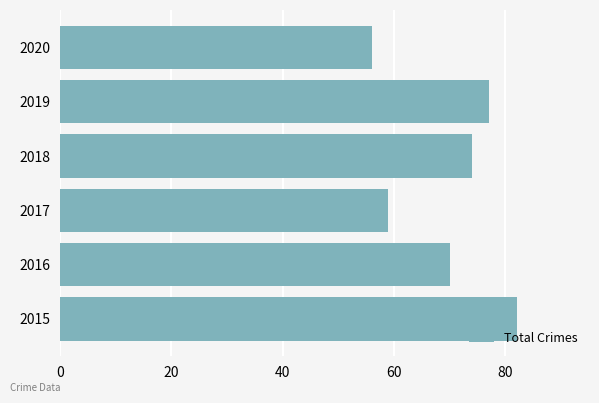

Approximately how many times larger is the value at 2018 compared to 2020?

1.3